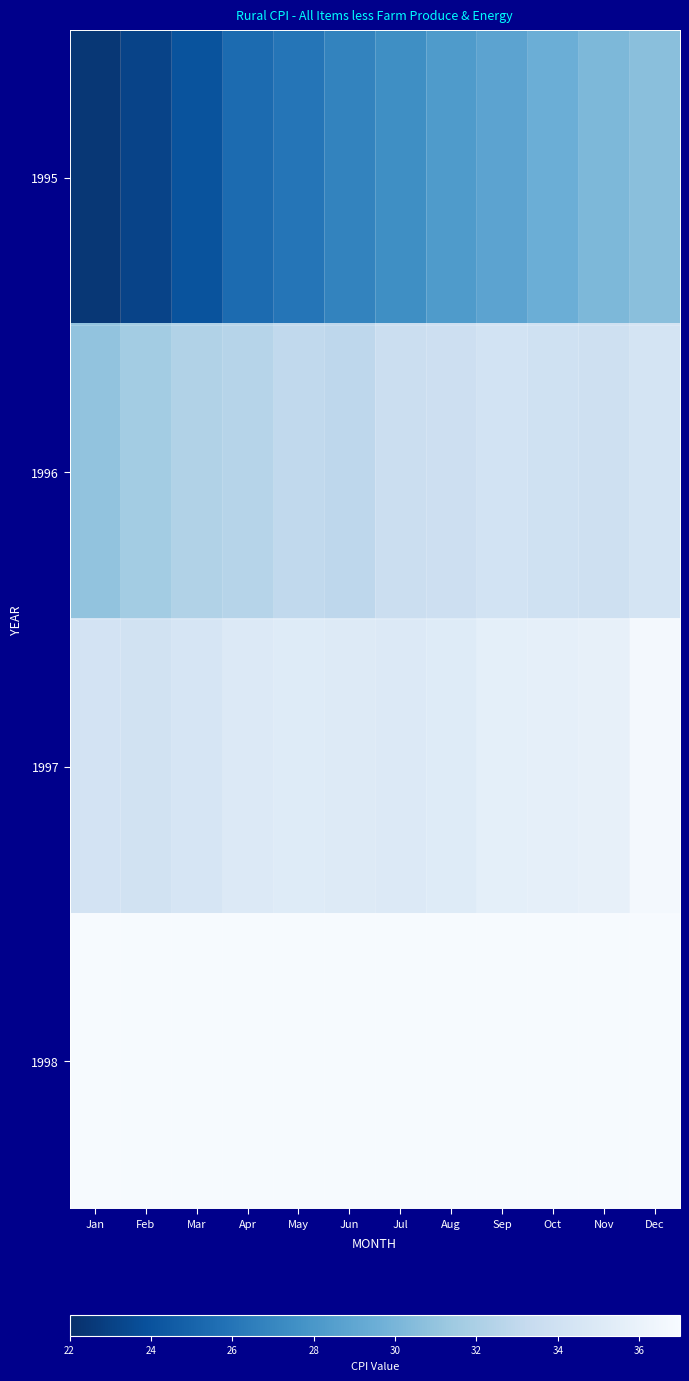

Which category has the lowest value across all series?

Jan